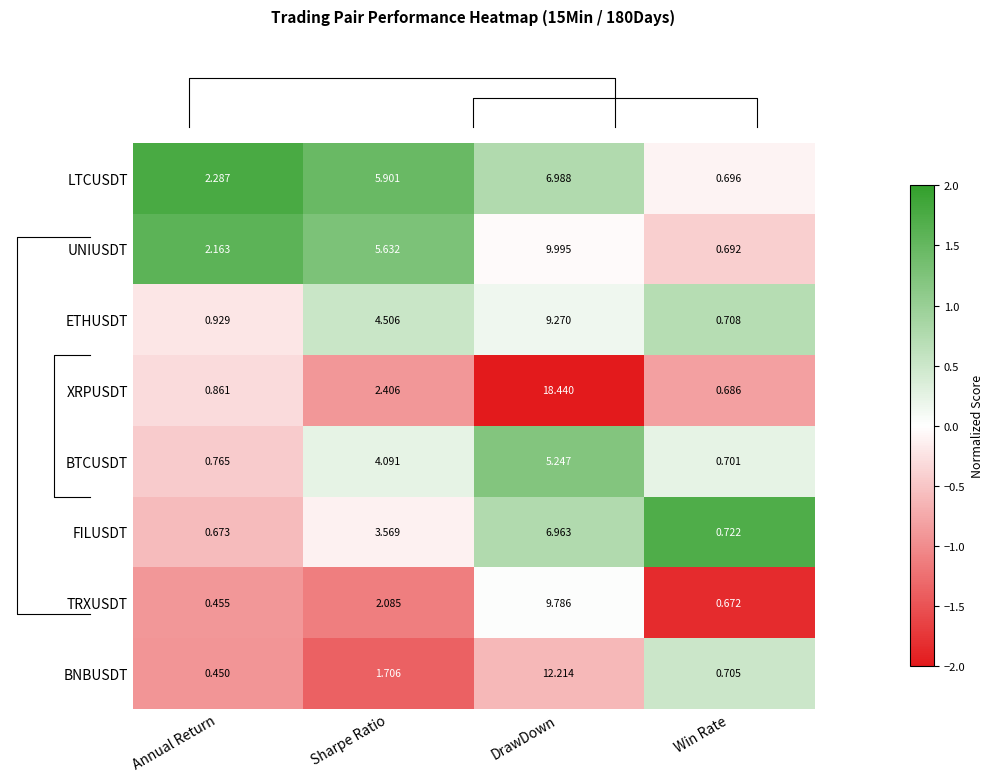

Which series has the widest spread of values?

XRPUSDT